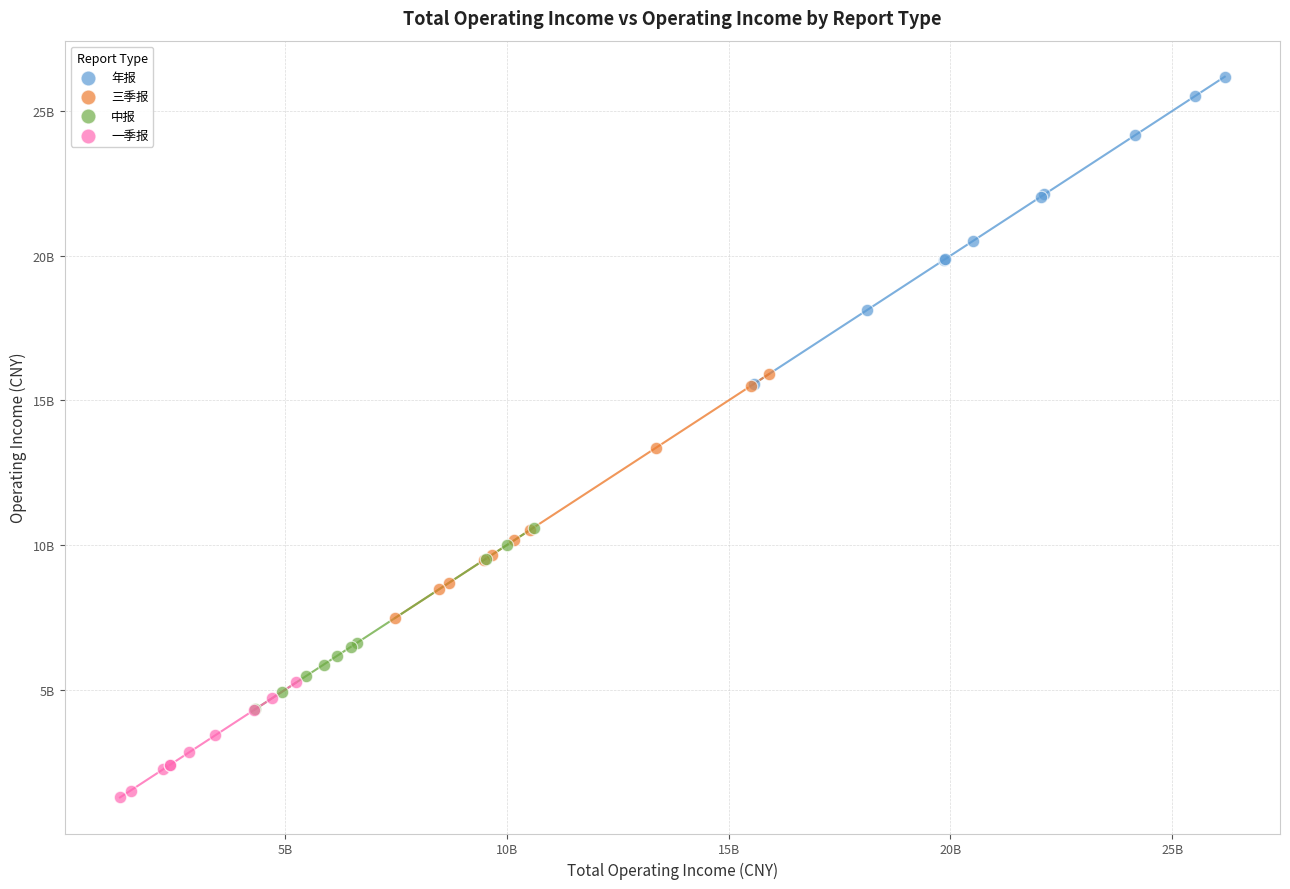

Which series contains the lowest Y value?

一季报